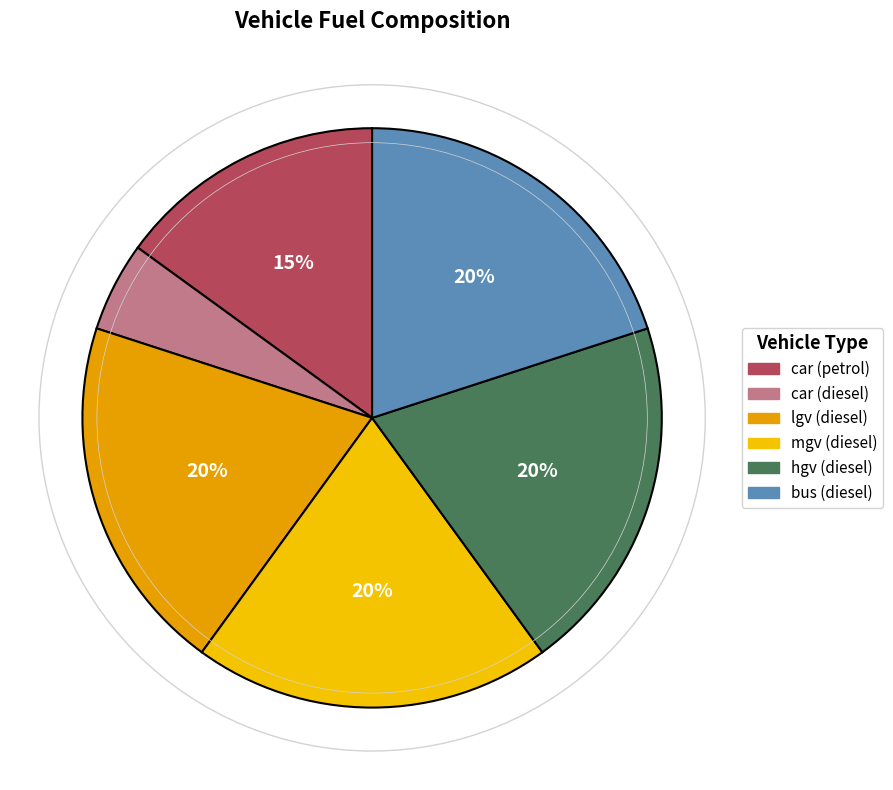

How many slices are in this pie chart?

6